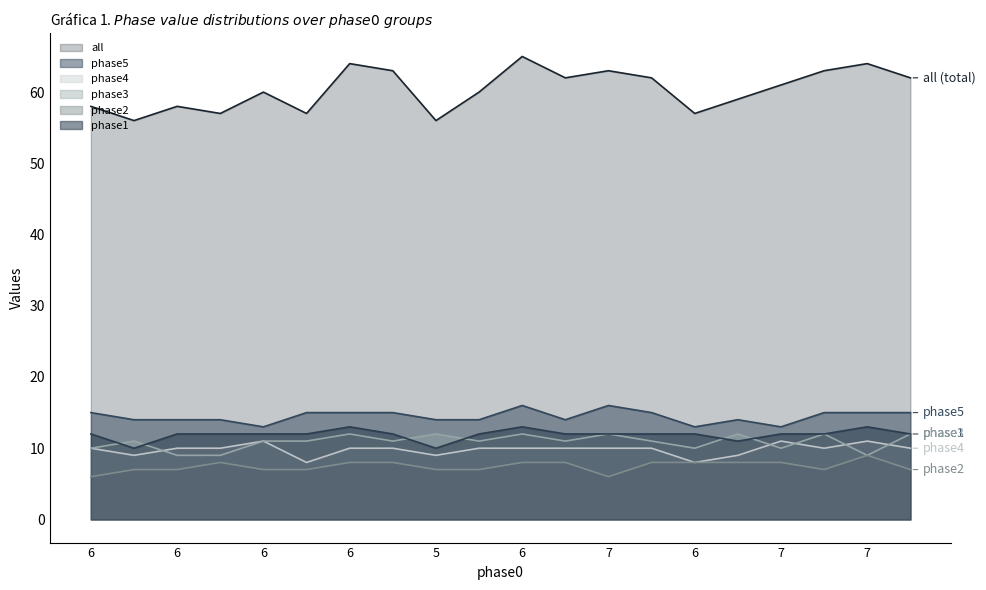

What is the minimum value for phase2?

6